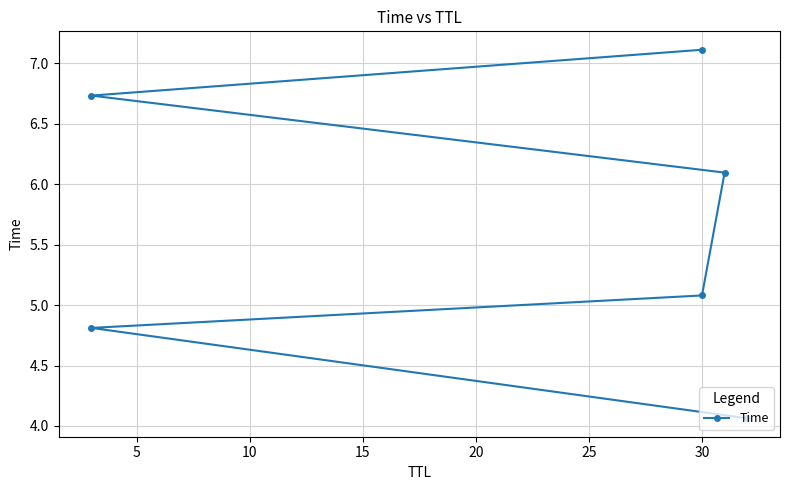

What is the difference between the maximum and minimum values?

3.1